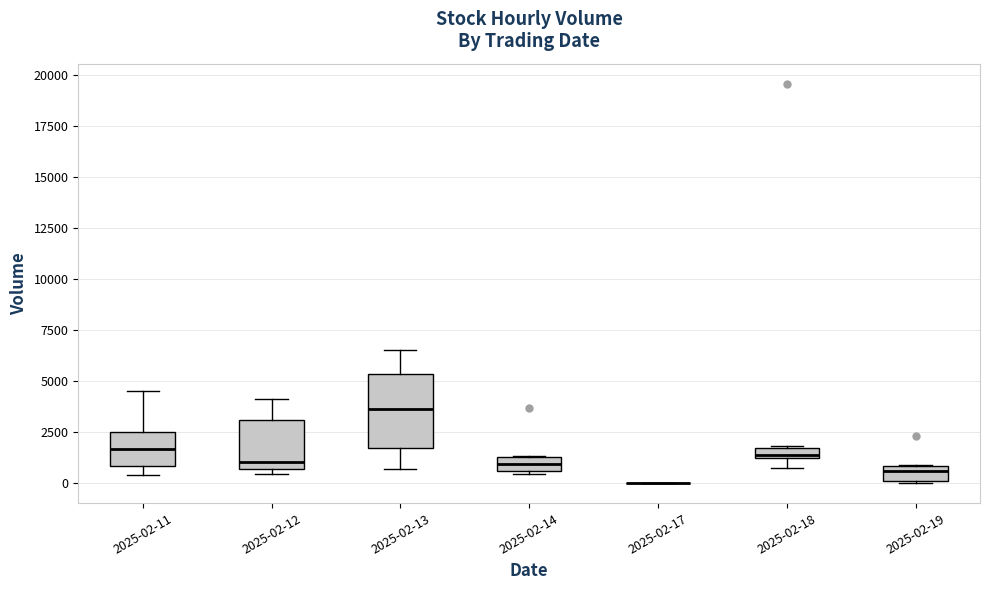

Where is the upper edge of the box for 2025-02-18 on the y-axis? The values are not printed on the chart, so give them approximately, as read against the axis.

1500